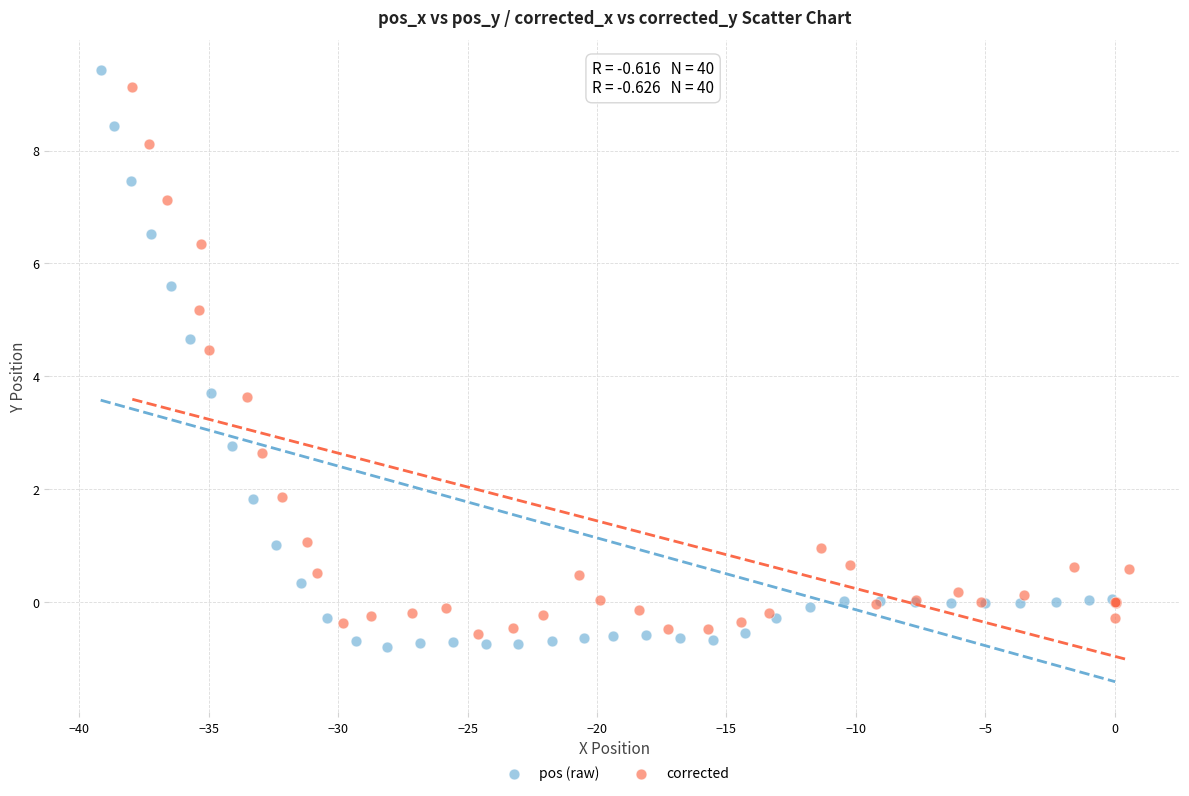

What are all the series names shown in the legend?

pos (raw), corrected